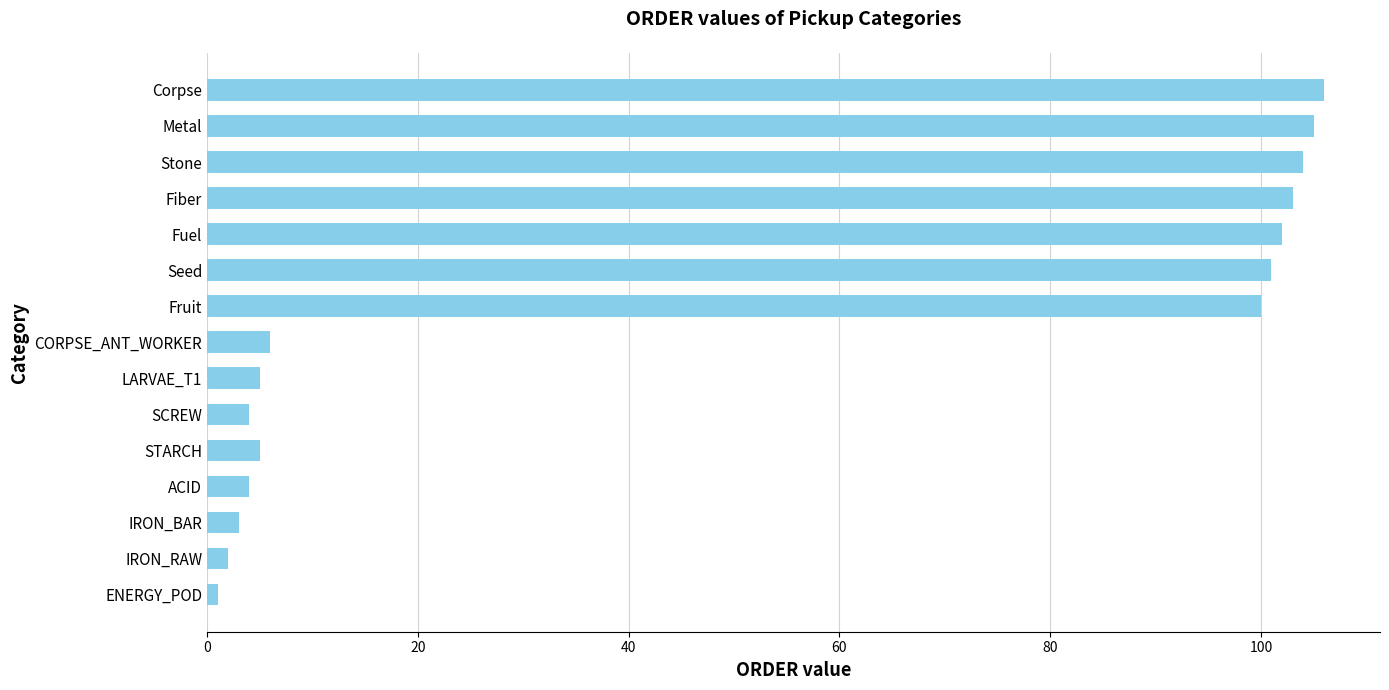

Read the value at Seed.

101